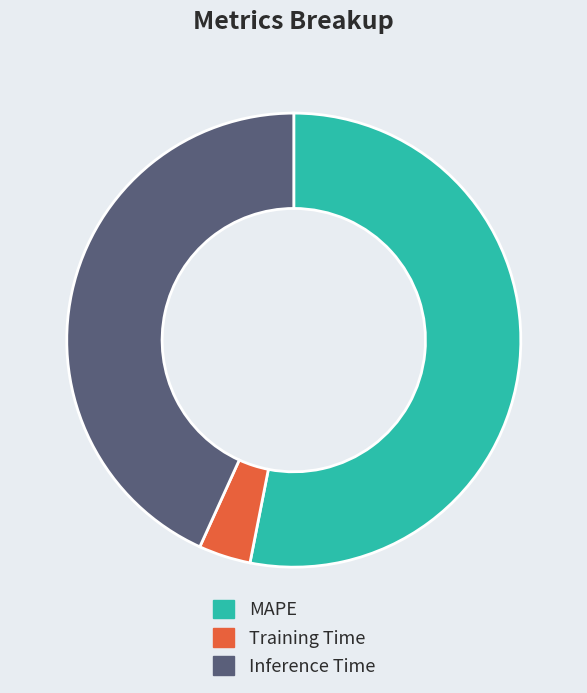

Which category has the biggest portion of the pie?

MAPE